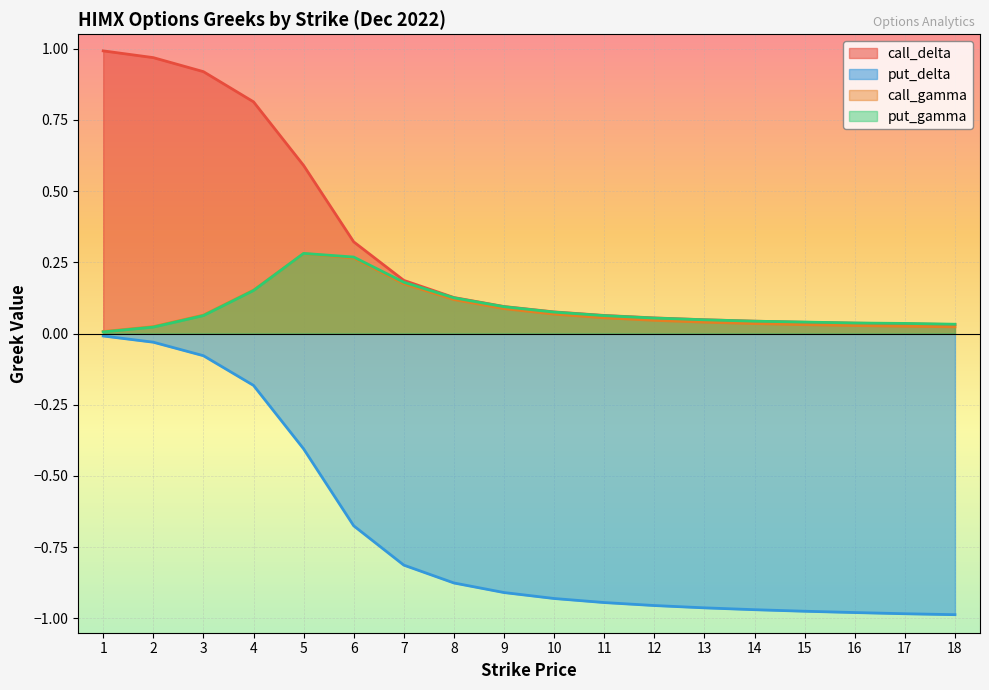

At 11, list the series in order from largest to smallest.

call_delta, put_gamma, call_gamma, put_delta